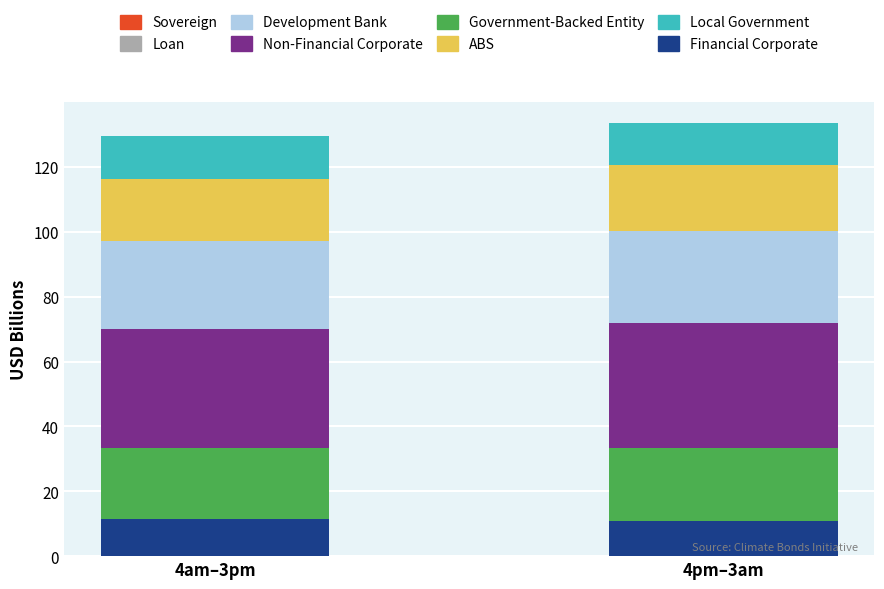

What is the total value across all series at 4pm–3am?

133.6